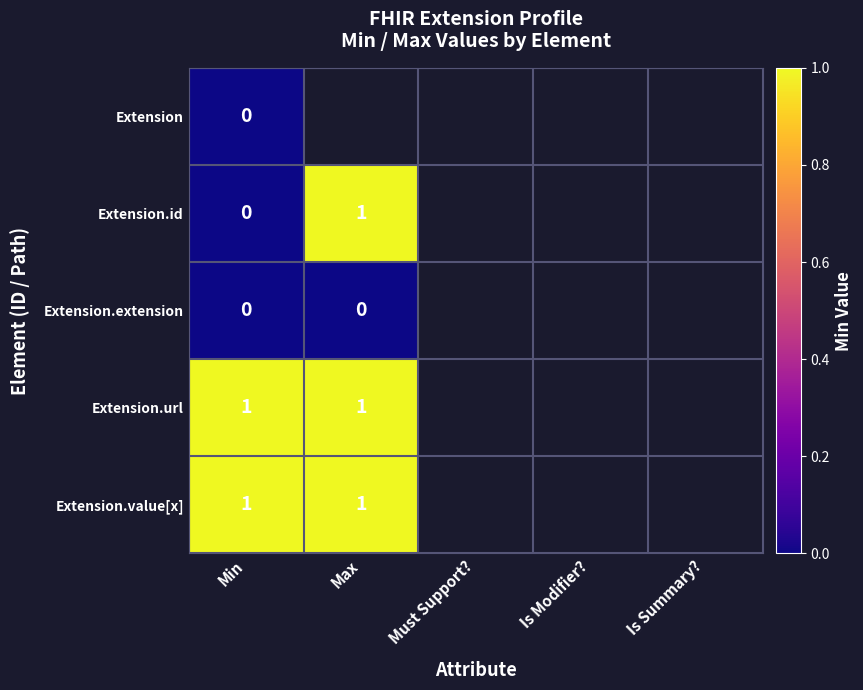

The Extension.url series shows 2 at Max. True or false?

False